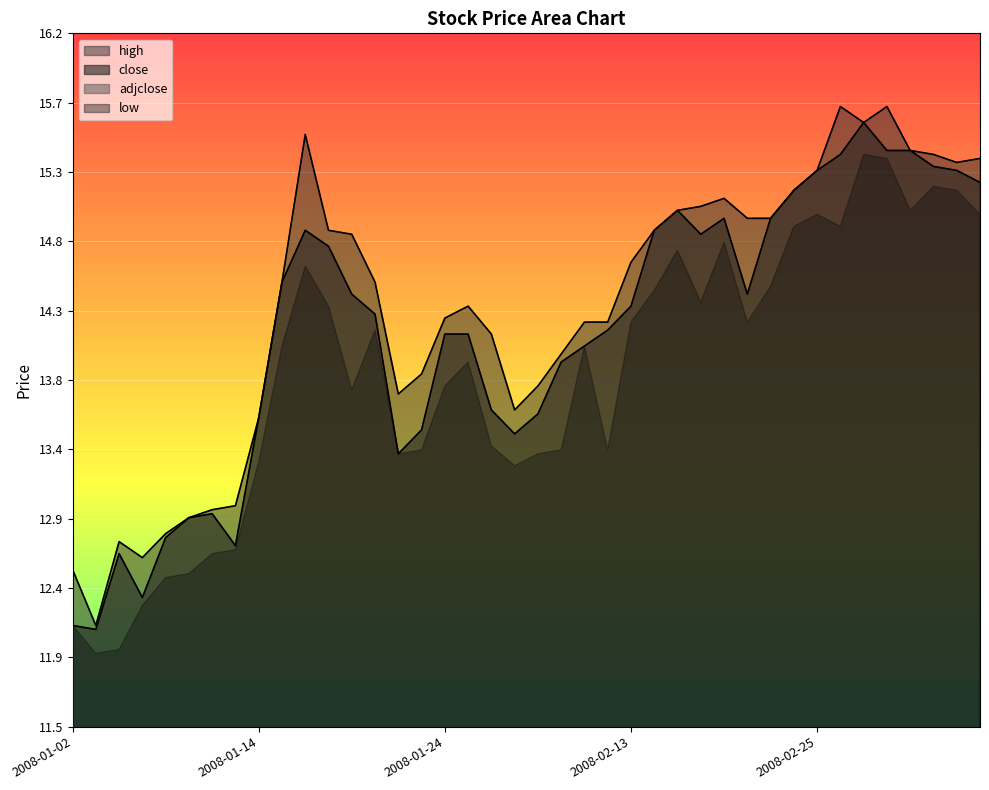

At which category does close reach its first local peak?

2008-01-04